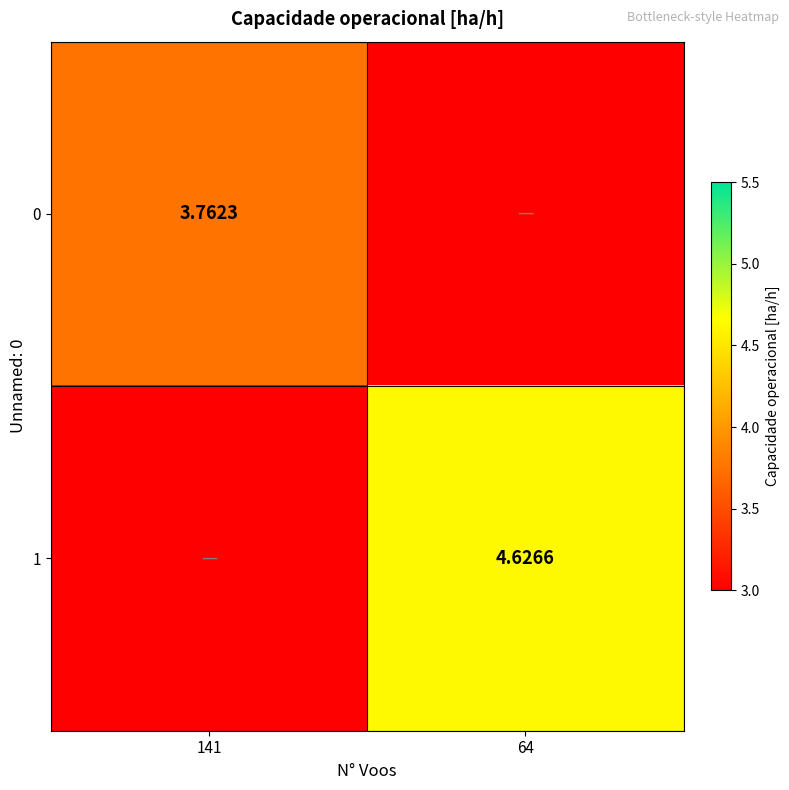

List the series in order of their peak value, lowest first.

0, 1